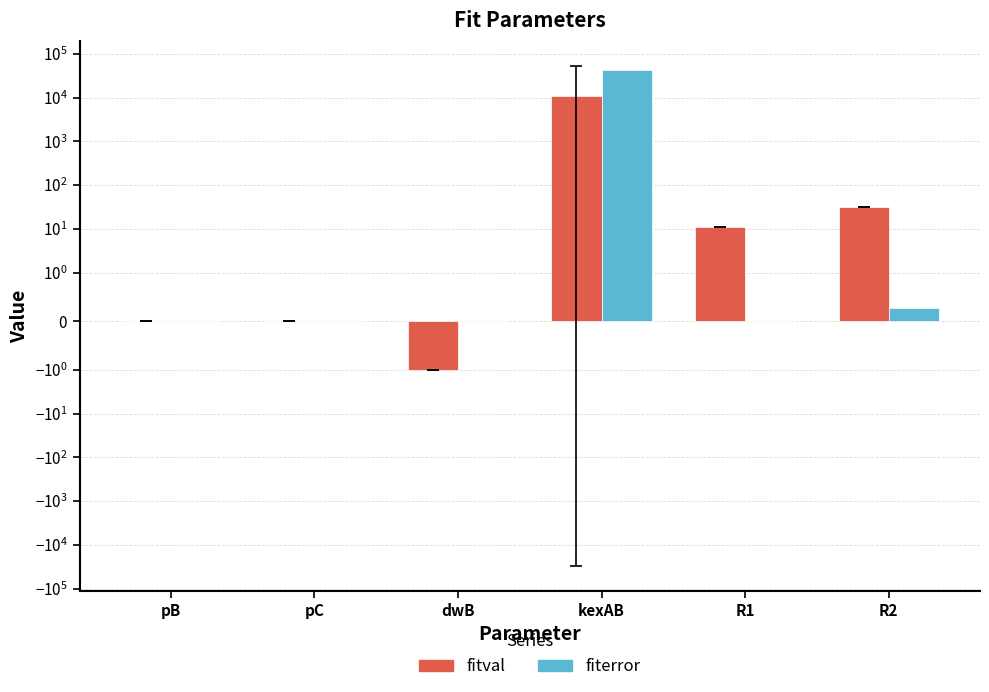

How many values in the fitval series exceed 11?

3